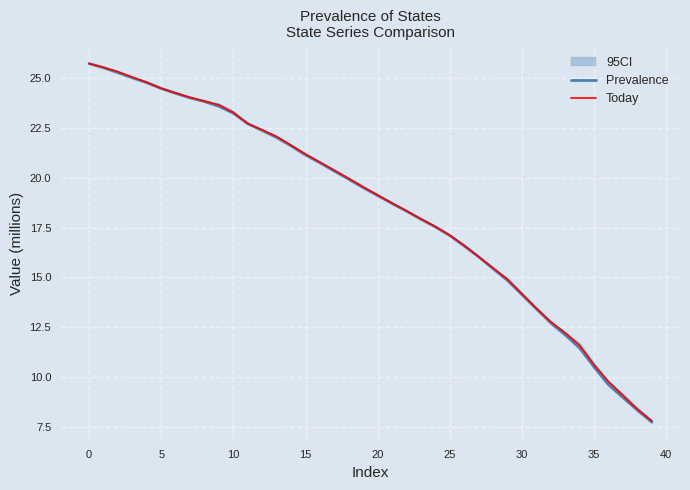

How many data points in Prevalence are less than 19?

19